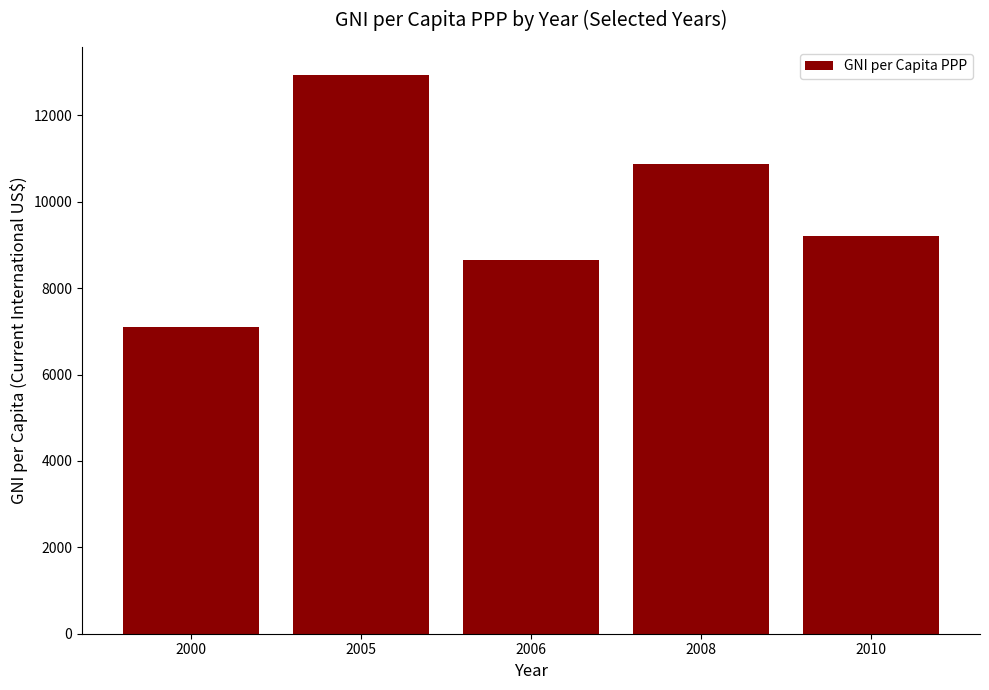

What is the average value?

9756.3